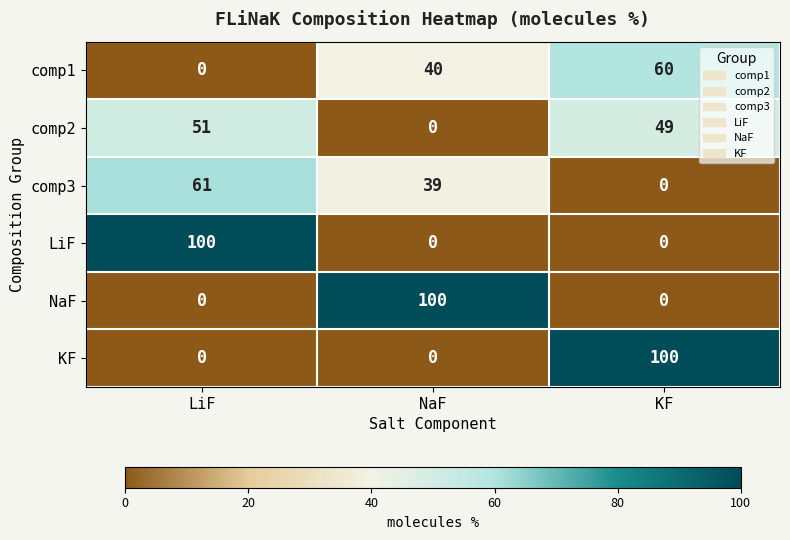

Where is comp1 nearest to the value 30?

NaF